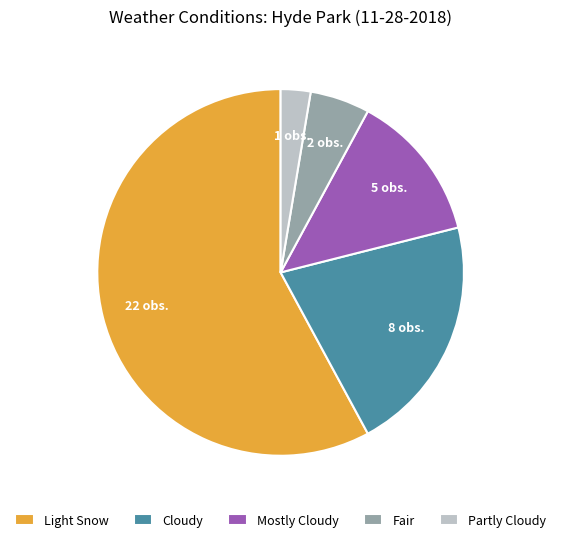

Which slice is the smallest?

Partly Cloudy